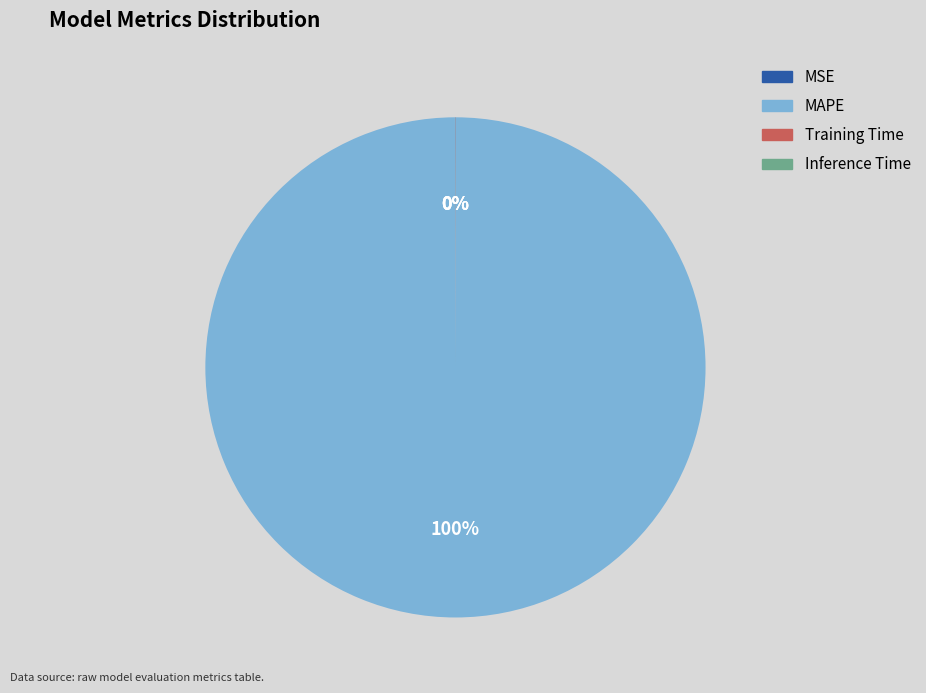

To the nearest percent, what is the average slice percentage?

25%